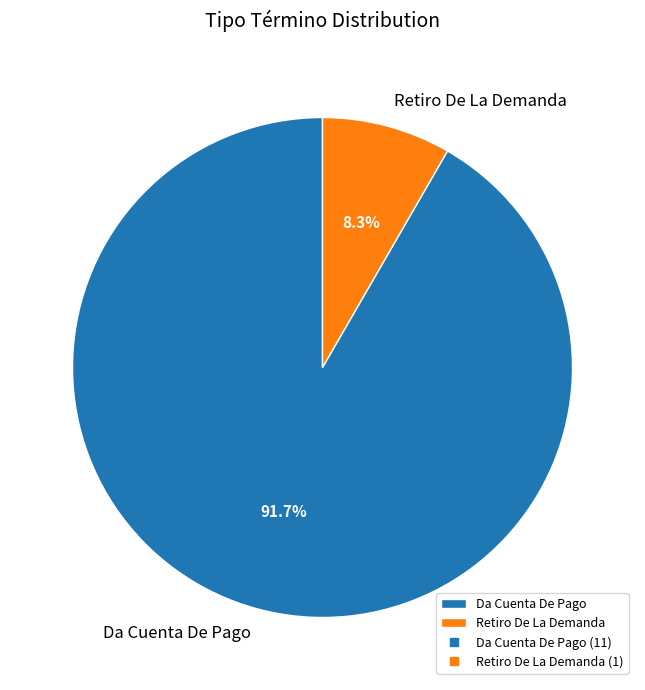

Which slice is the smallest?

Retiro De La Demanda